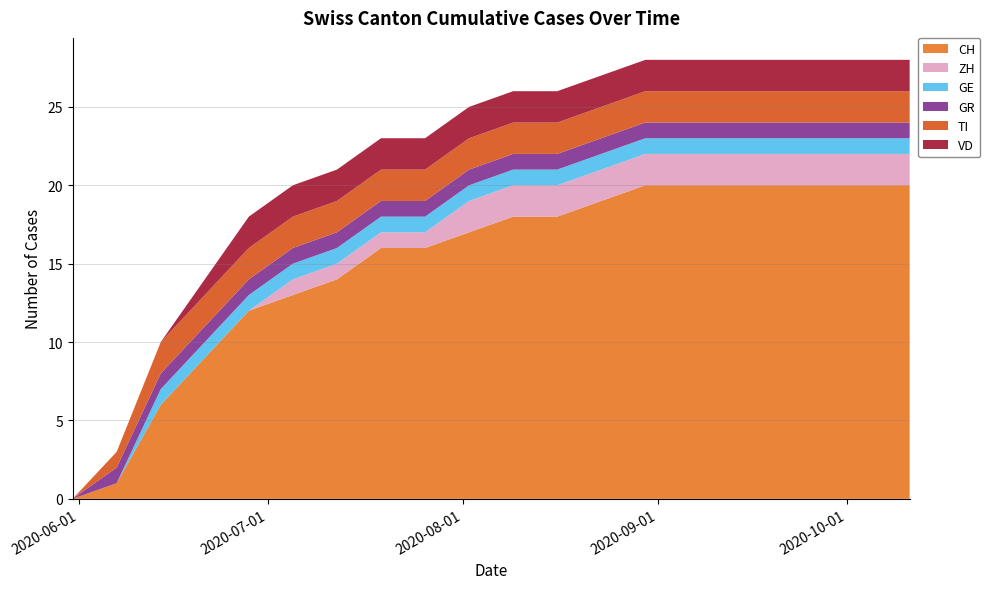

Reading left to right, transcribe all the data shown in this chart.

CH: 0	1	6	9	12	13	14	16	16	17	18	18	19	20	20	20	20	20	20	20
ZH: 0	0	0	0	0	1	1	1	1	2	2	2	2	2	2	2	2	2	2	2
GE: 0	0	1	1	1	1	1	1	1	1	1	1	1	1	1	1	1	1	1	1
GR: 0	1	1	1	1	1	1	1	1	1	1	1	1	1	1	1	1	1	1	1
TI: 0	1	2	2	2	2	2	2	2	2	2	2	2	2	2	2	2	2	2	2
VD: 0	0	0	1	2	2	2	2	2	2	2	2	2	2	2	2	2	2	2	2